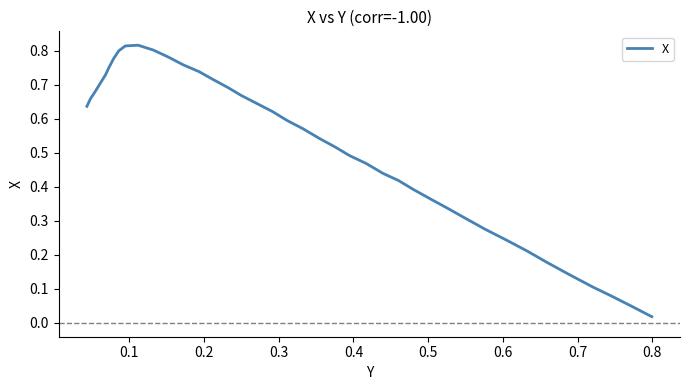

Is this an area chart (filled region under the line)?

No